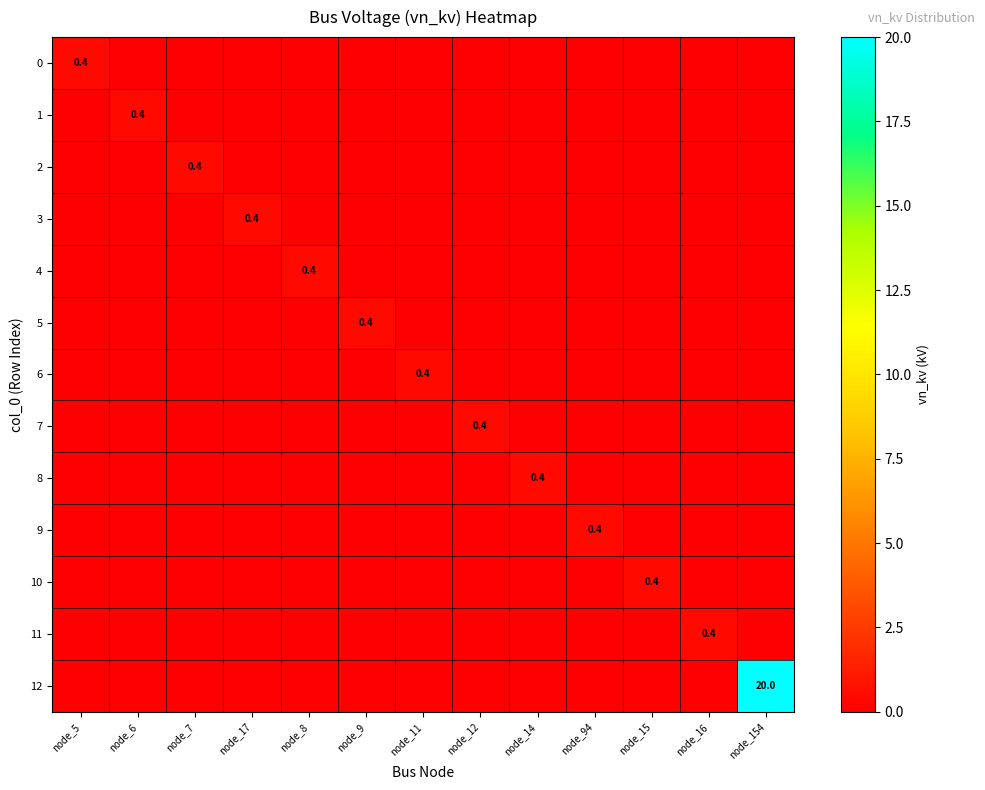

The value of 9 at node_94 is 0.4. True or false?

True